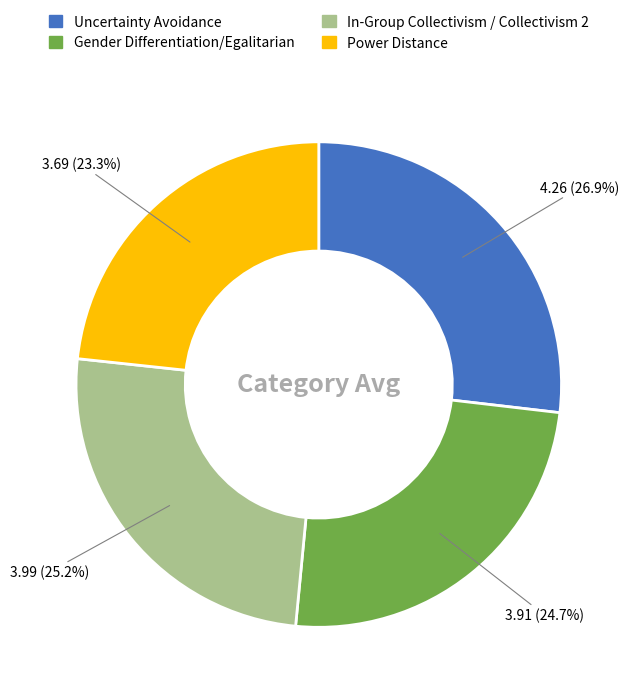

Does any single category account for the majority?

No